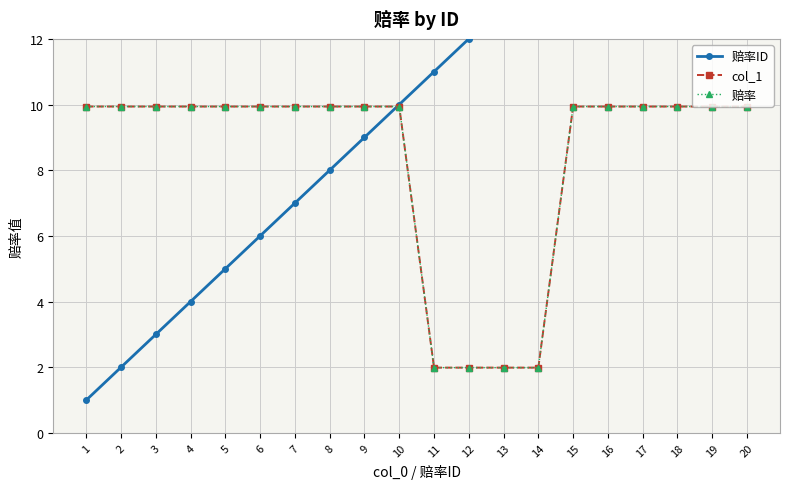

Reading left to right, extract all data points from this chart.

赔率ID: 1=1.0	2=2.0	3=3.0	4=4.0	5=5.0	6=6.0	7=7.0	8=8.0	9=9.0	10=10.0	11=11.0	12=12.0	13=13.0	14=14.0	15=15.0	16=16.0	17=17.0	18=18.0	19=19.0	20=20.0
col_1: 1=9.9	2=9.9	3=9.9	4=9.9	5=9.9	6=9.9	7=9.9	8=9.9	9=9.9	10=9.9	11=2.0	12=2.0	13=2.0	14=2.0	15=9.9	16=9.9	17=9.9	18=9.9	19=9.9	20=9.9
赔率: 1=9.9	2=9.9	3=9.9	4=9.9	5=9.9	6=9.9	7=9.9	8=9.9	9=9.9	10=9.9	11=2.0	12=2.0	13=2.0	14=2.0	15=9.9	16=9.9	17=9.9	18=9.9	19=9.9	20=9.9